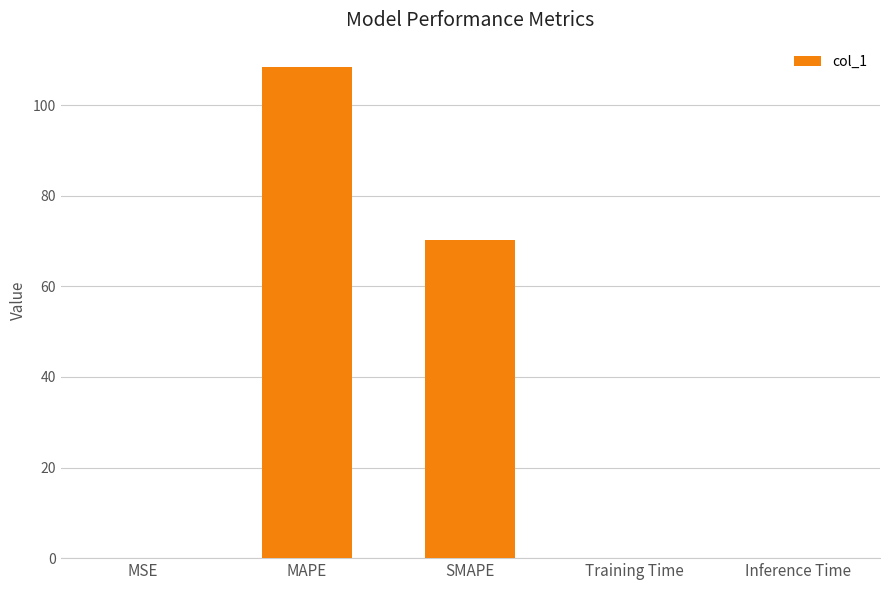

Which category has the highest value across all series?

MAPE